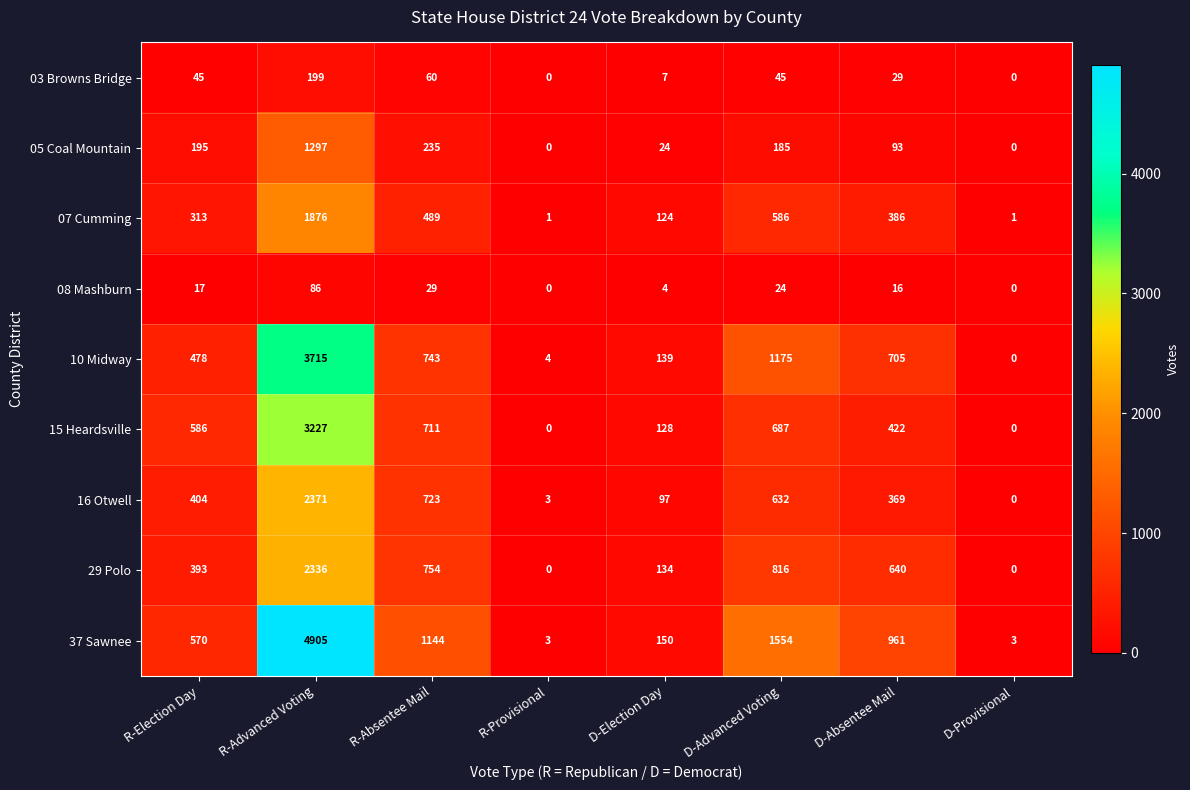

Rank the series by their maximum value, from highest to lowest.

37 Sawnee, 10 Midway, 15 Heardsville, 16 Otwell, 29 Polo, 07 Cumming, 05 Coal Mountain, 03 Browns Bridge, 08 Mashburn